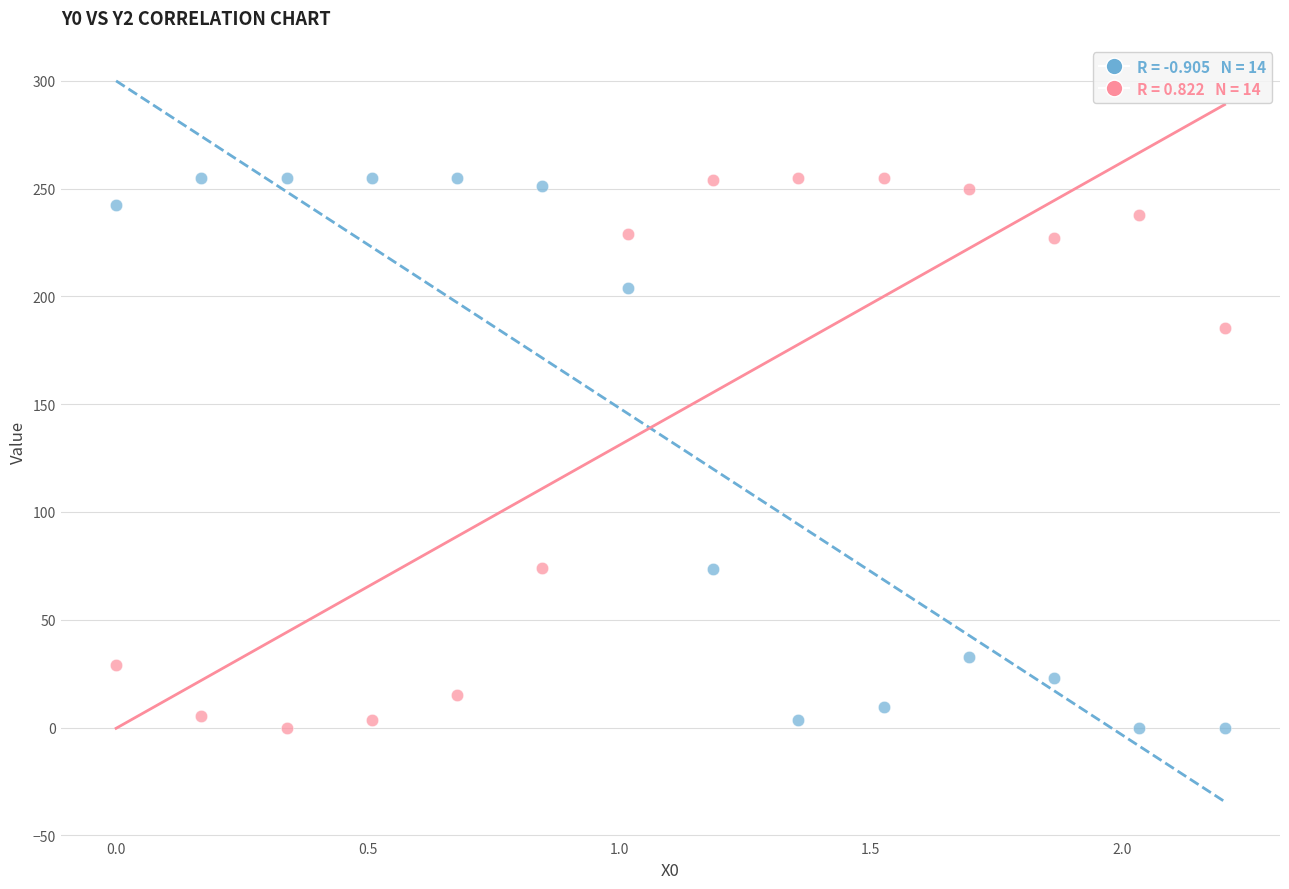

Across all data points, what is the range of X values (max minus min)?

2.2